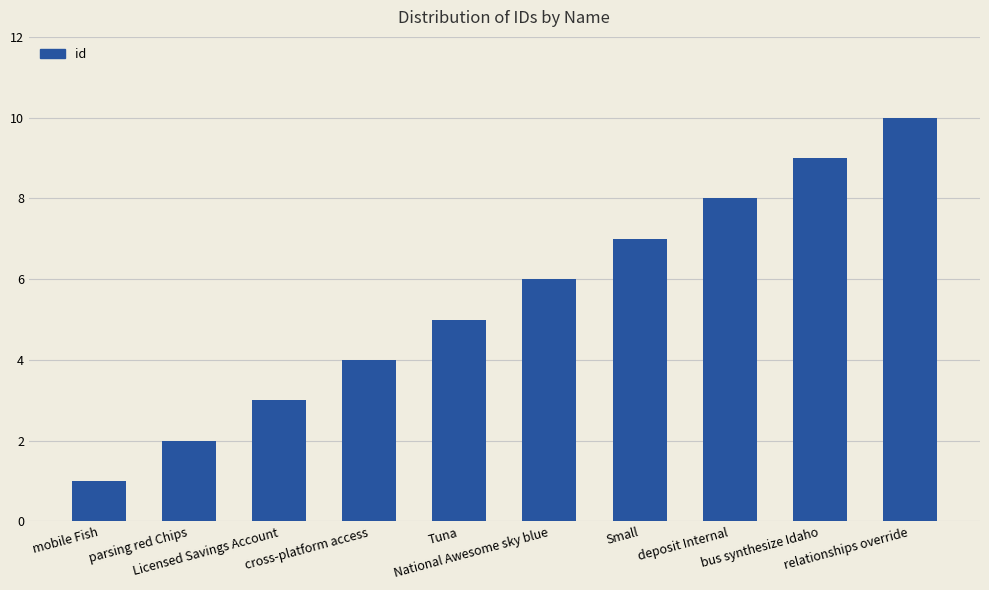

The chart shows a value of 2 at mobile Fish. True or false?

False